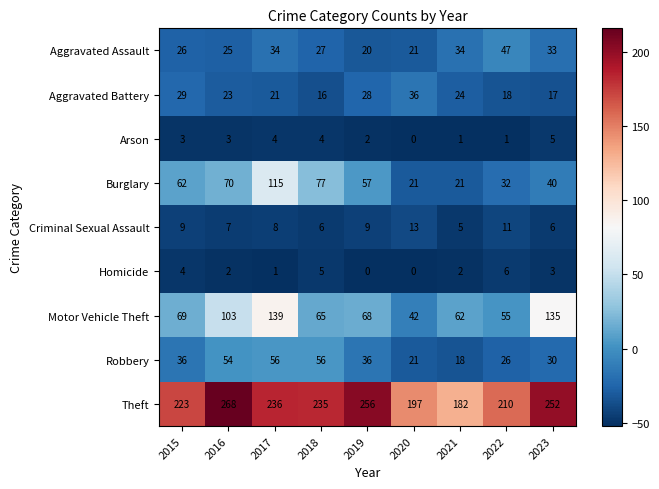

Is it true that Aggravated Battery equals 17 at 2023?

True